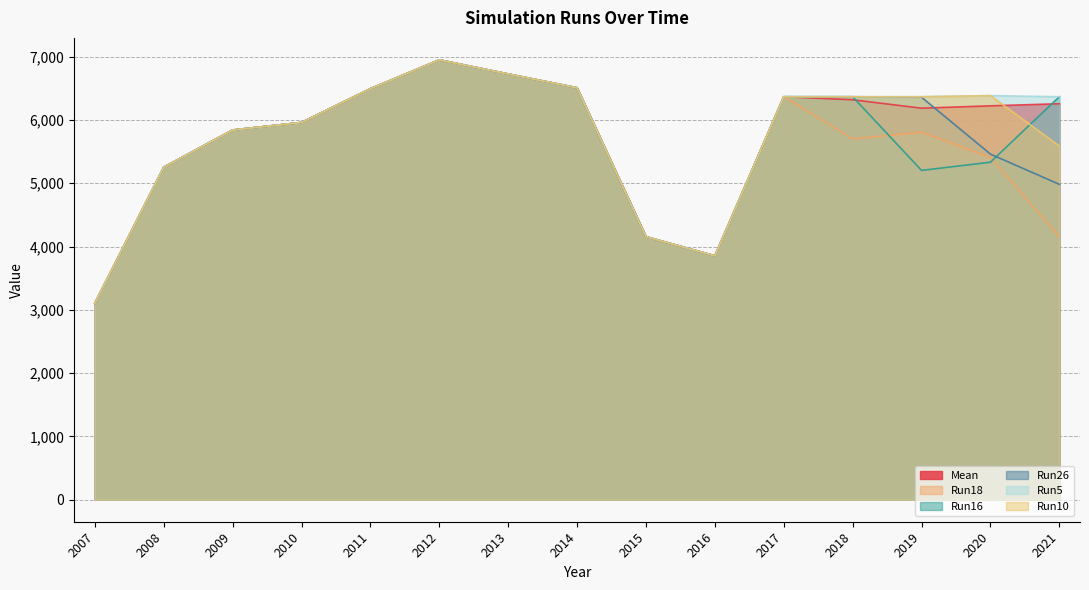

Is it true that Run16 equals 5254.0 at 2008?

True